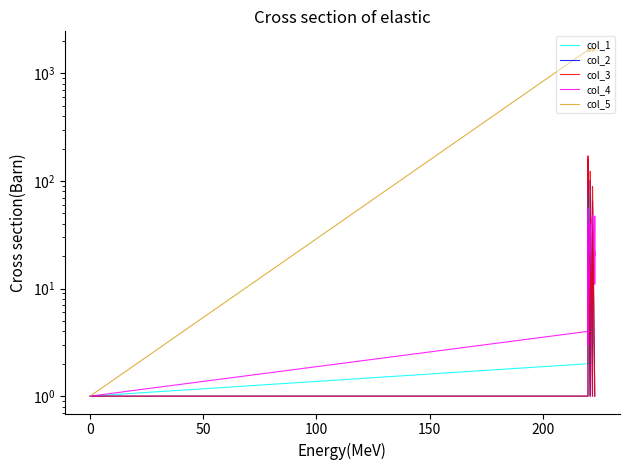

Rank the series by their maximum value, from highest to lowest.

col_5, col_3, col_2, col_1, col_4